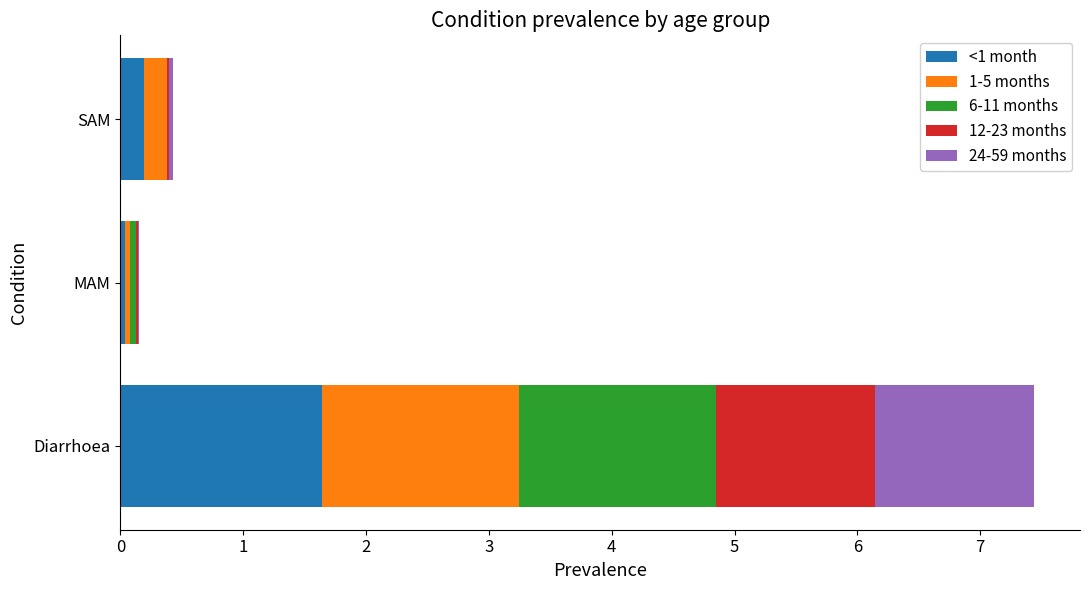

At which label does <1 month reach its peak?

Diarrhoea